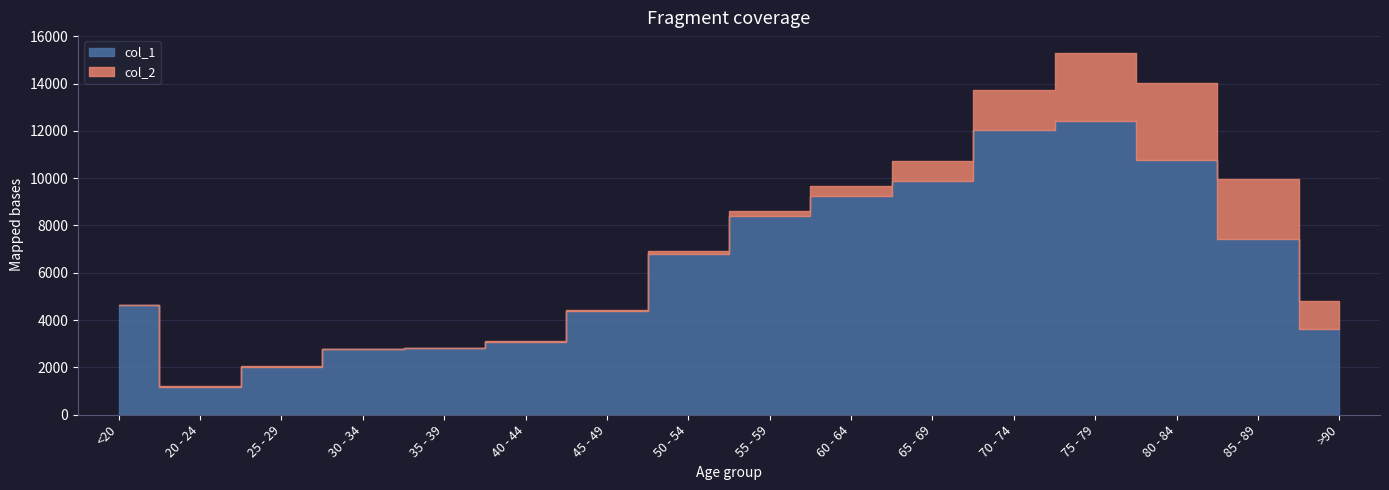

What is the difference between the highest and lowest values at 35 - 39?

2796